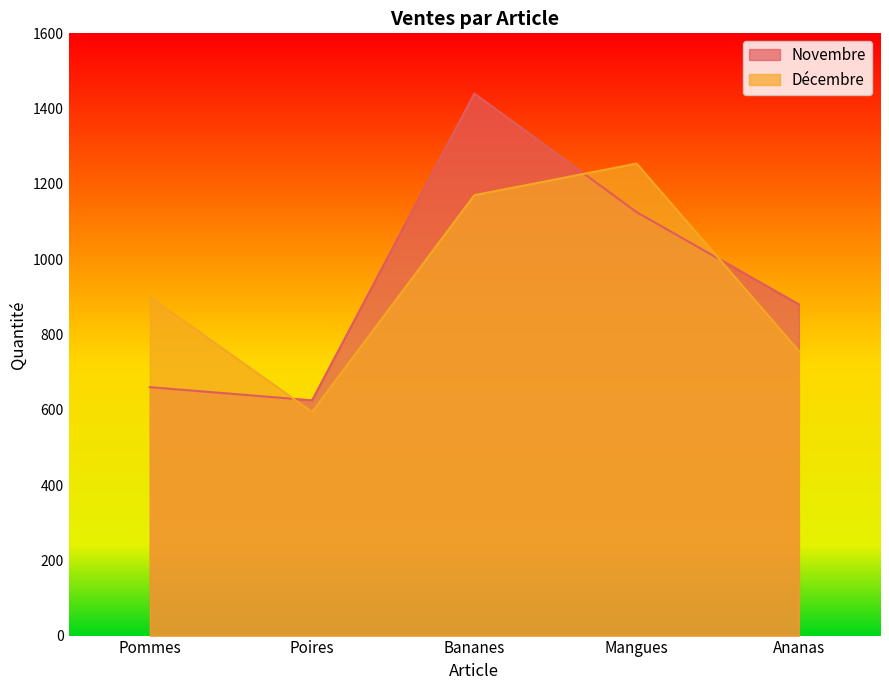

Reading right to left, list all the values displayed in this chart.

Novembre: Ananas=880	Mangues=1125	Bananes=1440	Poires=625	Pommes=660
Décembre: Ananas=756	Mangues=1254	Bananes=1170	Poires=594	Pommes=900